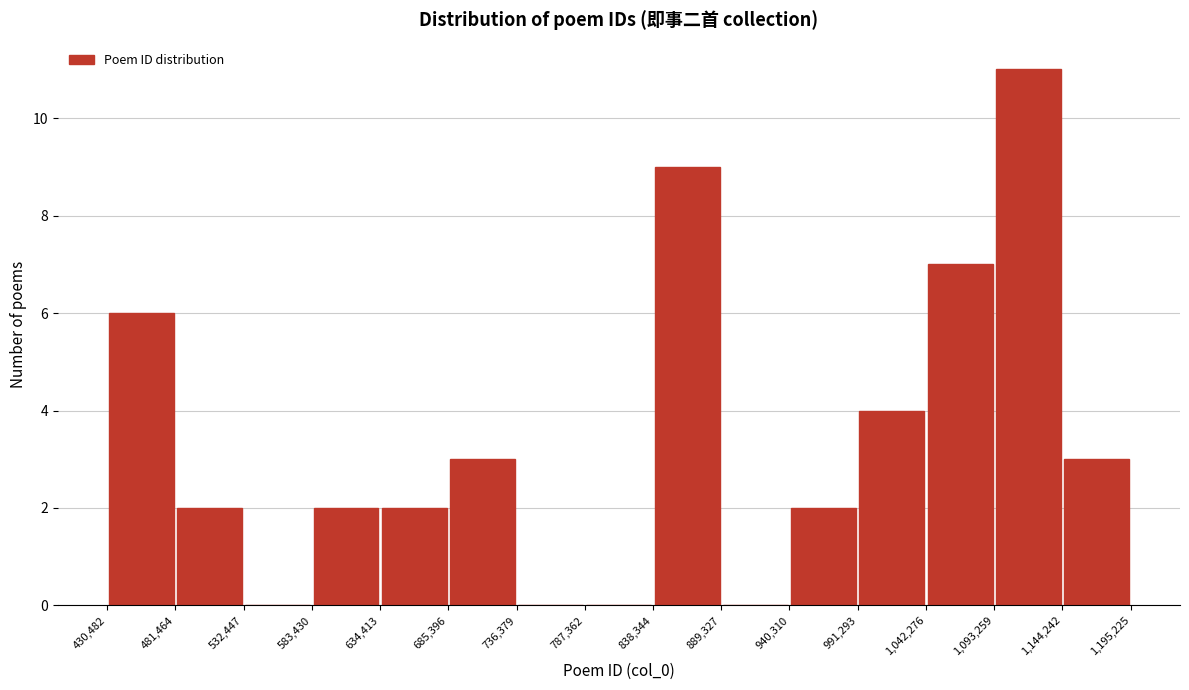

Reading left to right, transcribe this chart: for each bar, give the range it covers on the x-axis and its height. The values are not printed on the chart, so give them approximately, as read against the axis.

430,482 to 481,464: 6
481,464 to 532,447: 2
532,447 to 583,430: 0
583,430 to 634,413: 2
634,413 to 685,396: 2
685,396 to 736,379: 3
736,379 to 787,362: 0
787,362 to 838,344: 0
838,344 to 889,327: 9
889,327 to 940,310: 0
940,310 to 991,293: 2
991,293 to 1,042,276: 4
1,042,276 to 1,093,259: 7
1,093,259 to 1,144,242: 11
1,144,242 to 1,195,225: 3